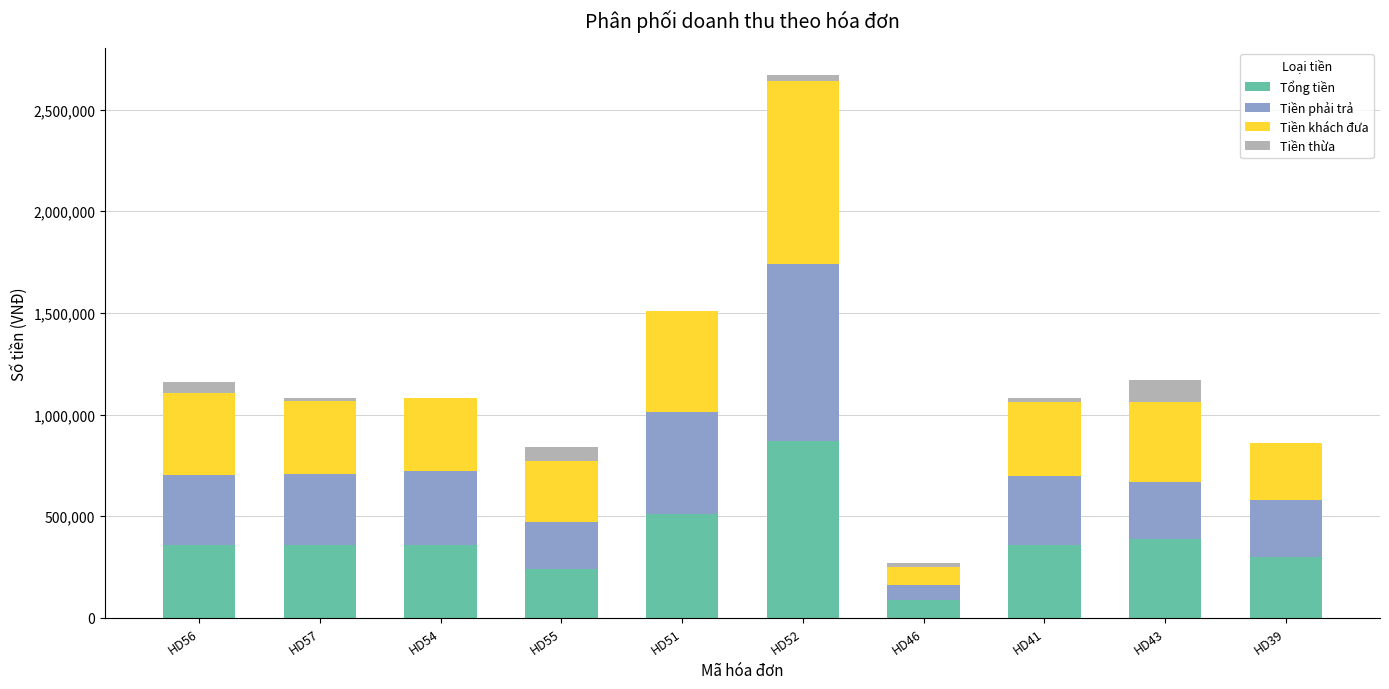

The value of Tổng tiền at HD46 is 90000. True or false?

True